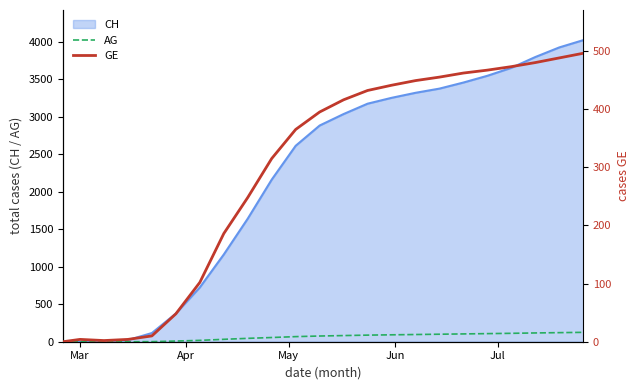

Is the value of GE at Apr greater than the value of AG at 21?

No